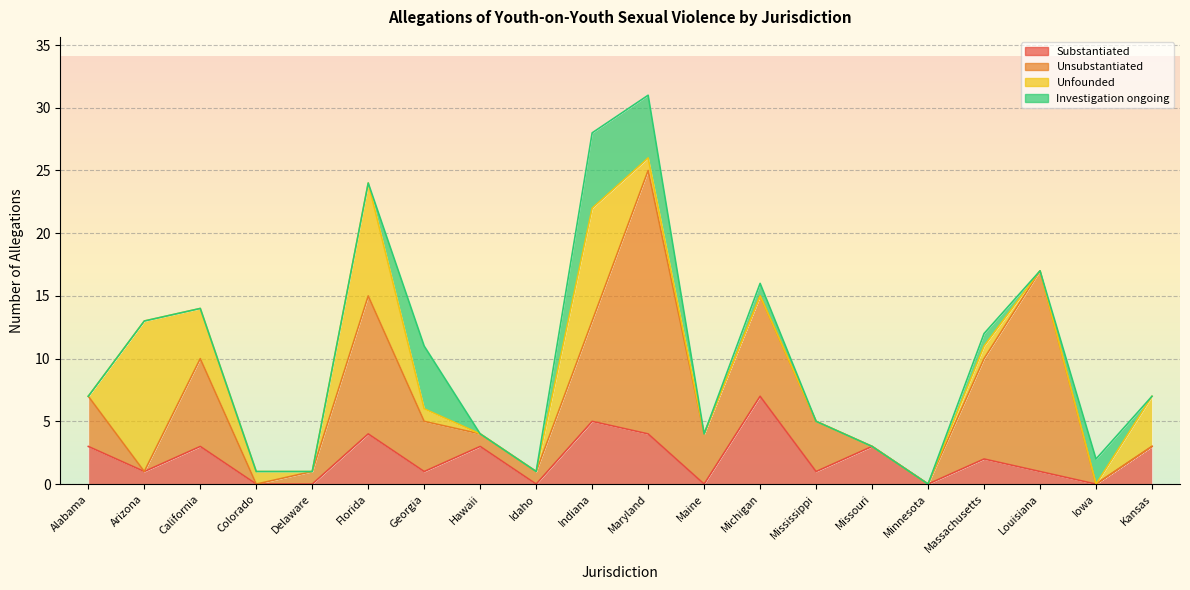

Which series changed the most between Mississippi and Kansas?

Unsubstantiated